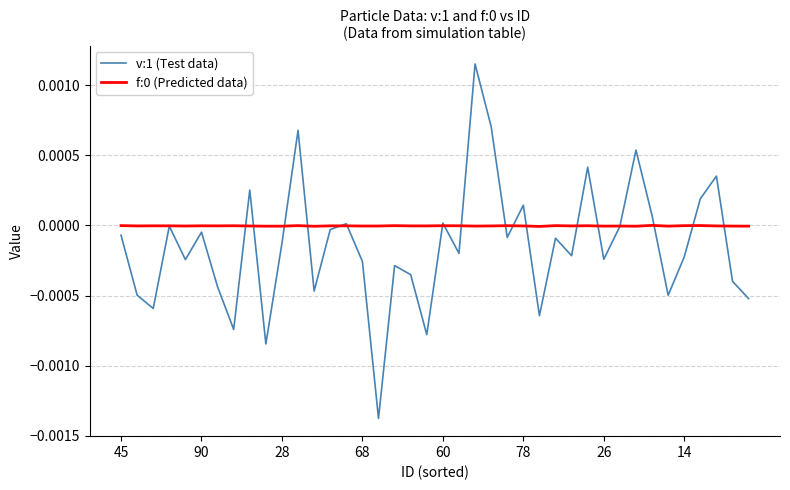

Does the chart have visible grid lines?

Yes